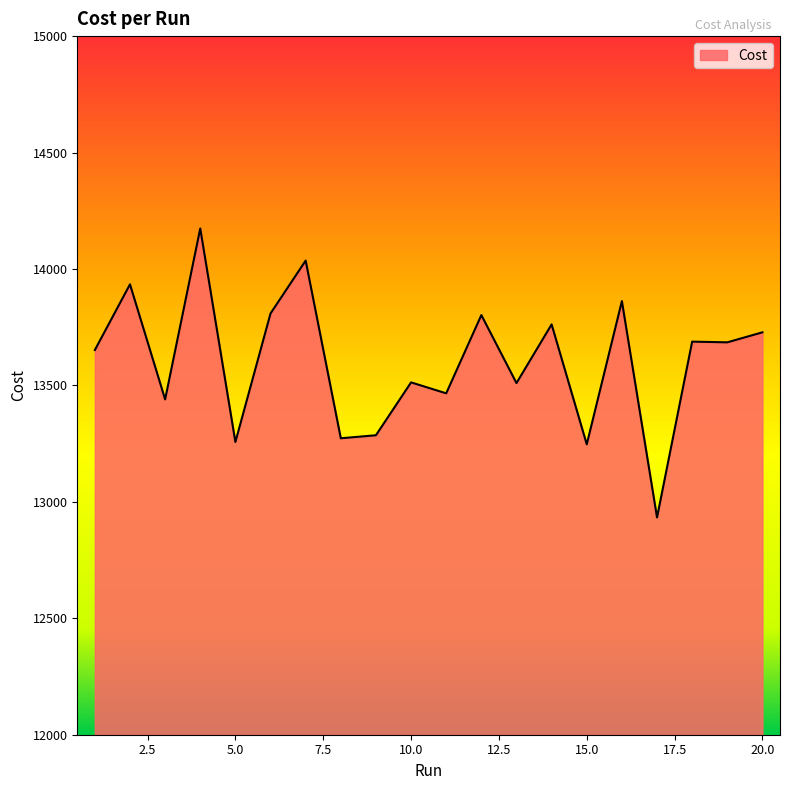

What is the maximum value shown in the chart?

14174